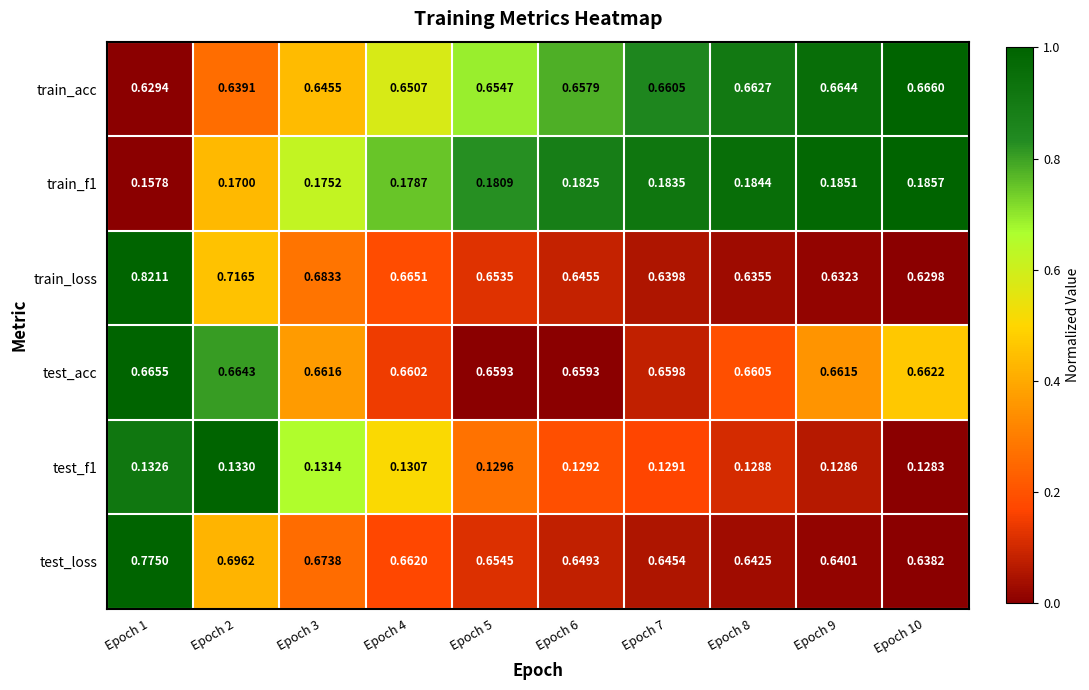

Which series has the widest spread of values?

train_loss